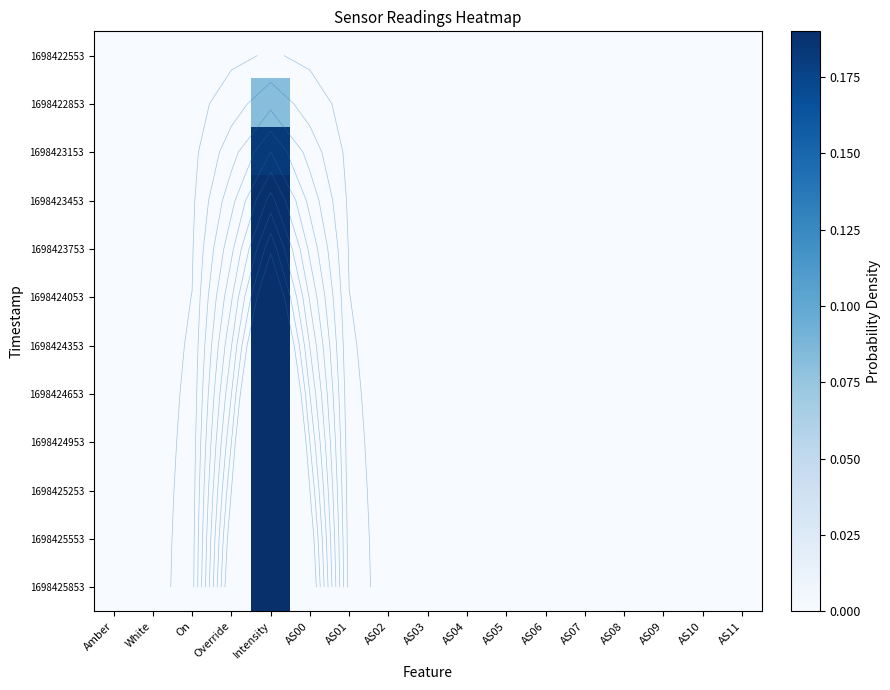

How many positive values does the 1698424053 series have?

1